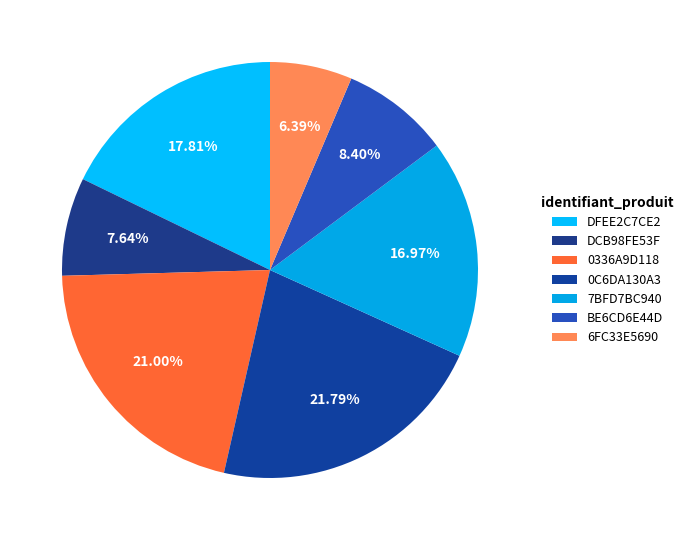

Combined, do 0C6DA130A3 and DCB98FE53F account for over 50%?

No